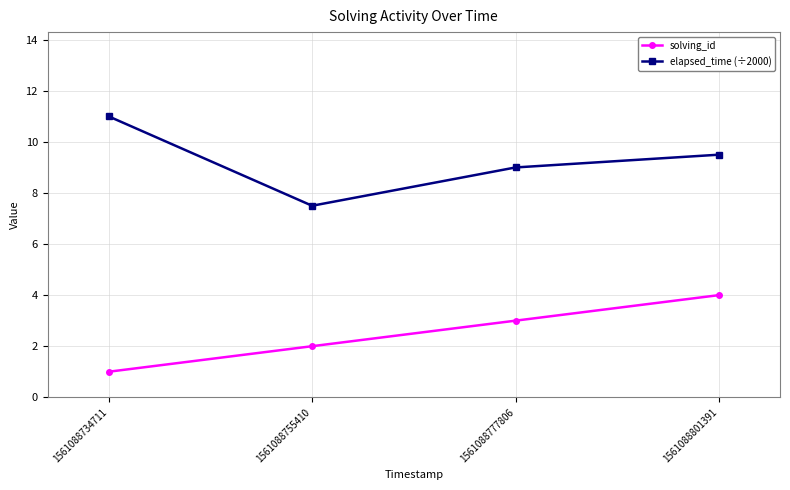

Where is elapsed_time (÷2000) nearest to the value 9?

1561088777806